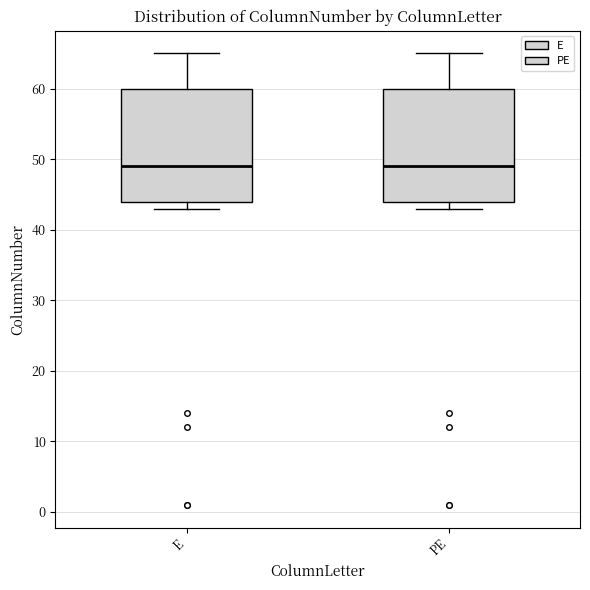

Where does the upper whisker of the box for E end on the y-axis? The values are not printed on the chart, so give them approximately, as read against the axis.

65